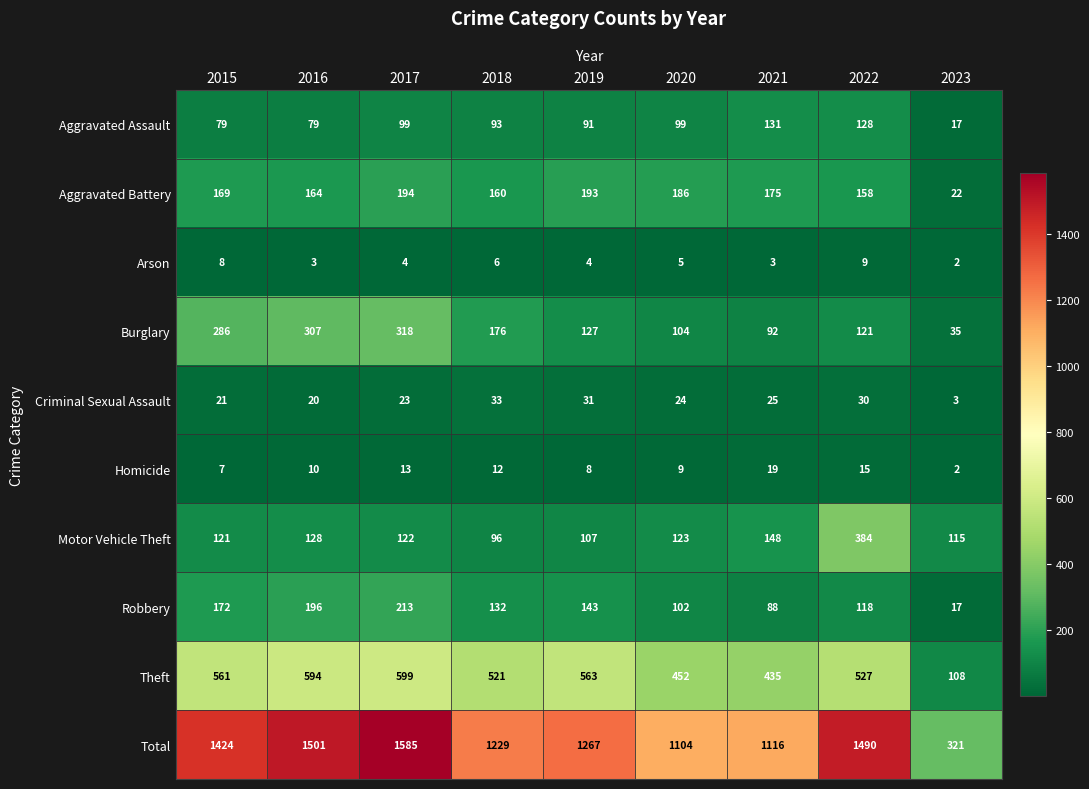

What is the highest value of the Criminal Sexual Assault series?

33